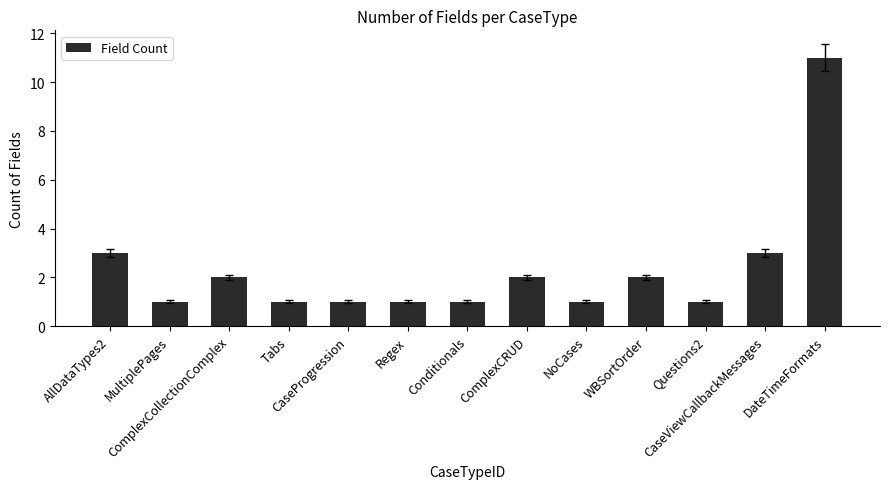

What is the value of the 10th bar from the left?

2